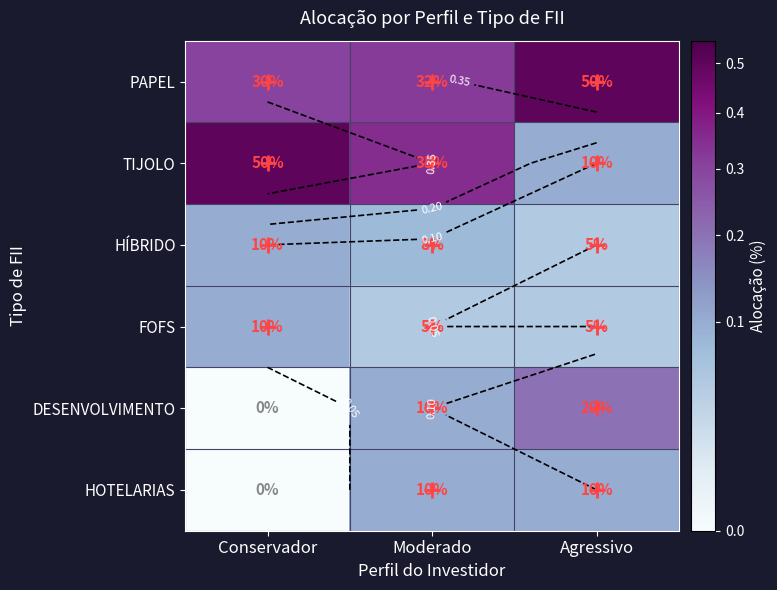

Which series has the widest spread of values?

TIJOLO